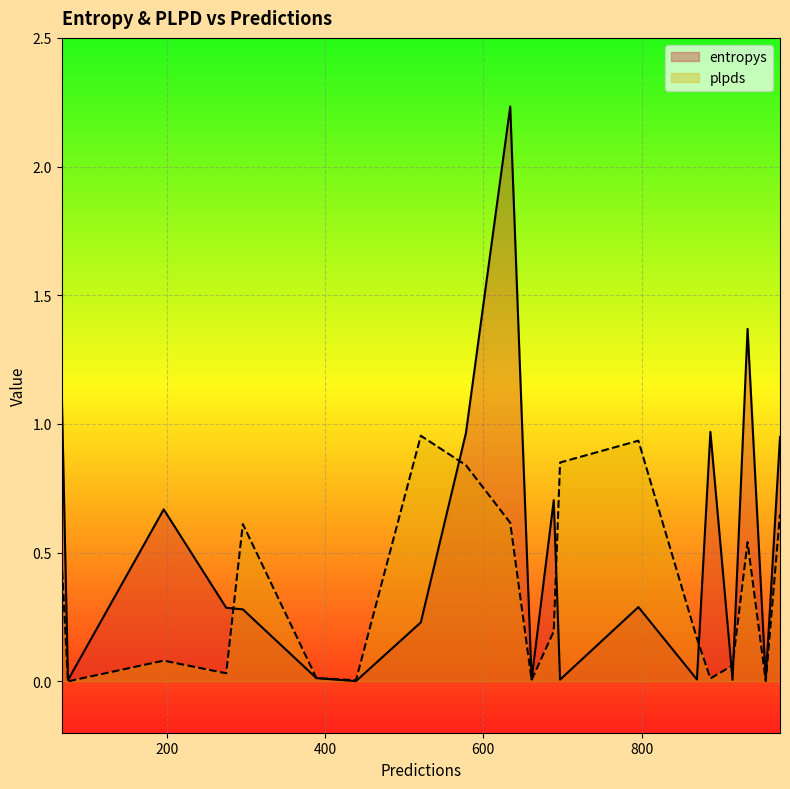

Which series ends up on top after the final intersection of plpds and entropys?

entropys